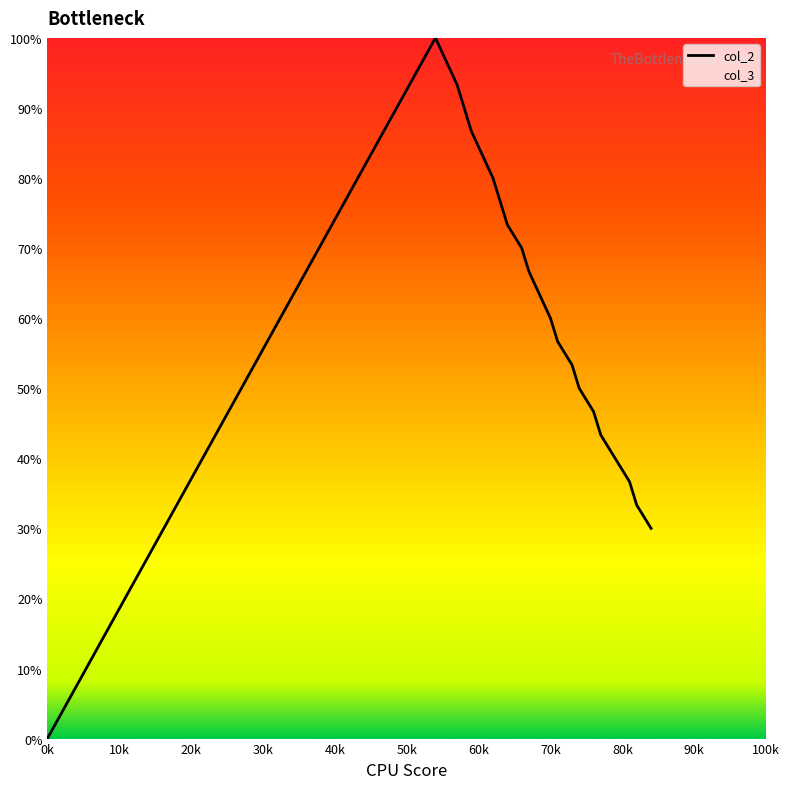

The col_2 series shows 93.8 at 70k. True or false?

False